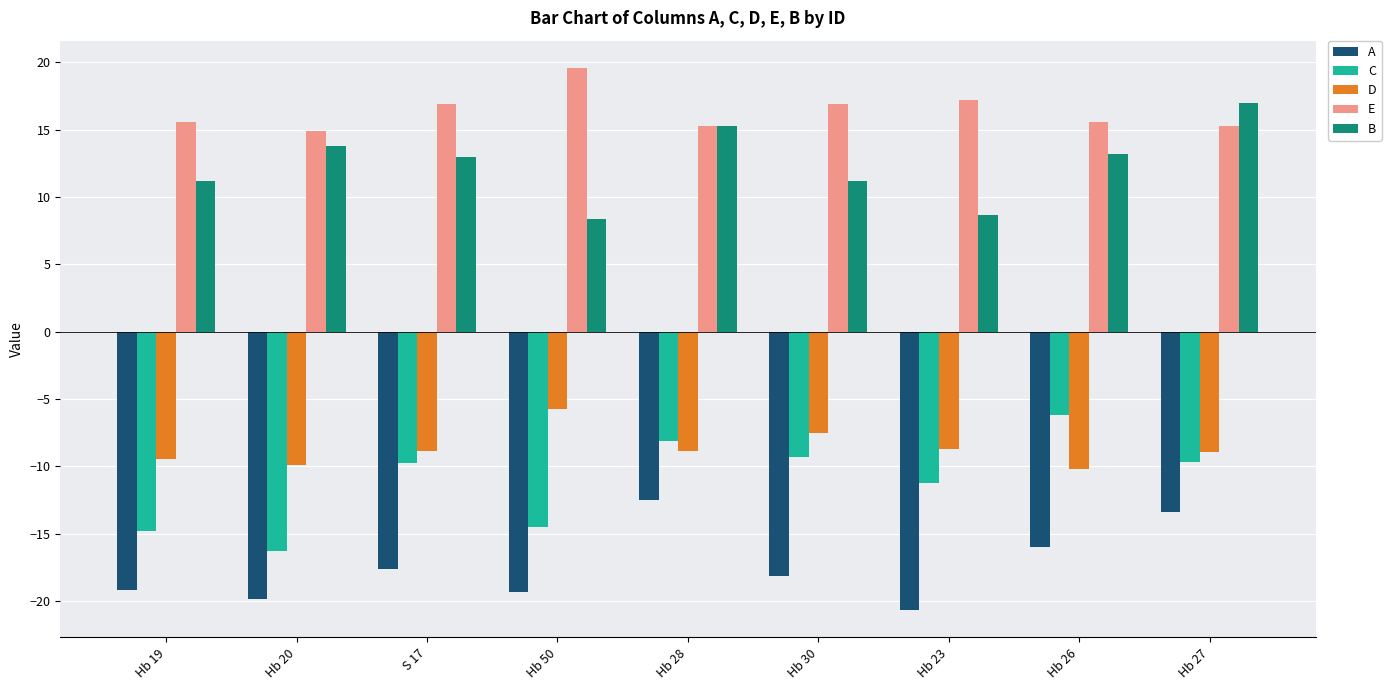

Is it true that A equals -9.9 at Hb 23?

False